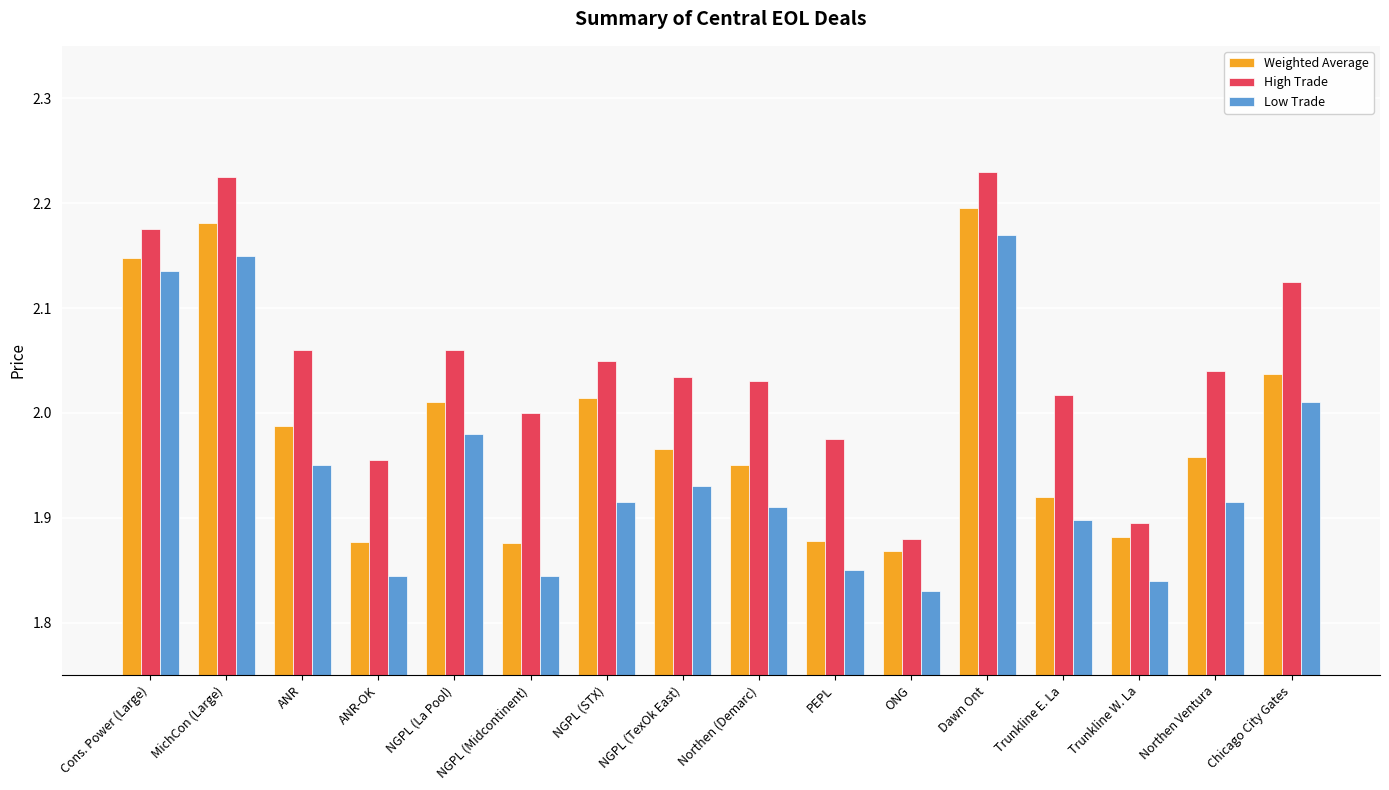

Is the value of Weighted Average at Northen (Demarc) greater than the value of Low Trade at NGPL (Midcontinent)?

Yes